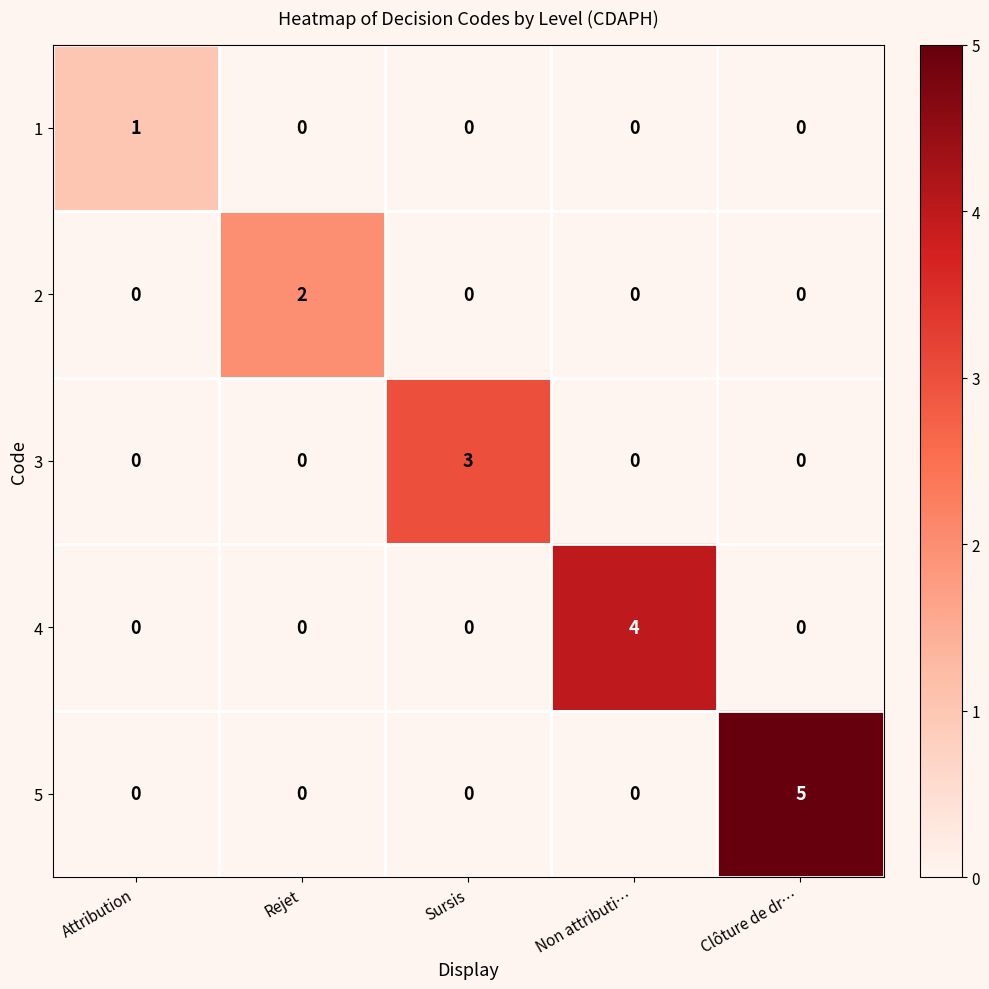

Between Rejet and Clôture de dr…, which series saw the biggest shift?

5